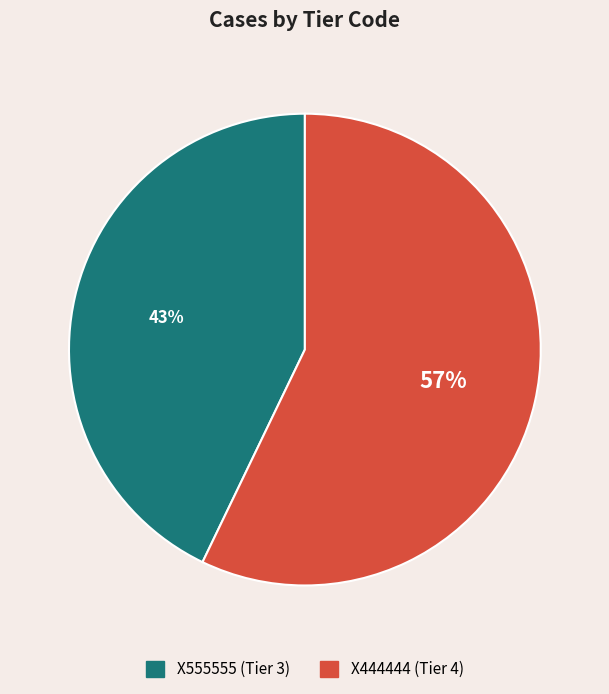

Is it true that X555555 is 58% of the pie?

False